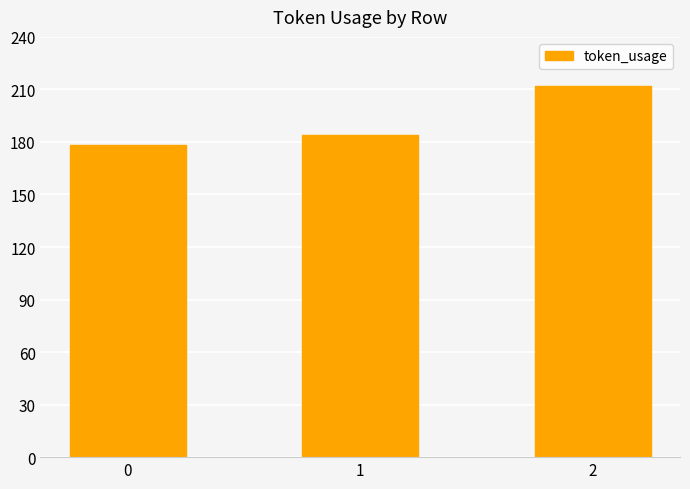

The chart shows a value of 96 at 0. True or false?

False